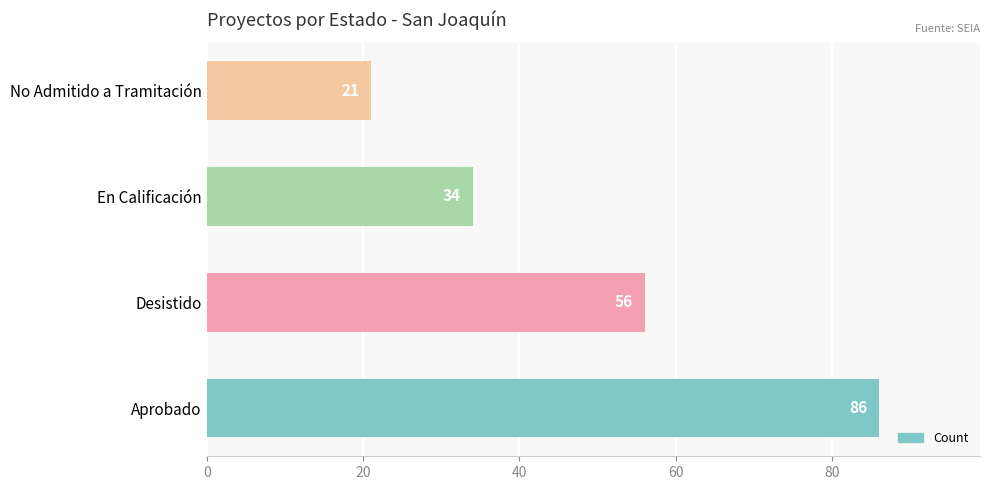

What is the difference between the maximum and minimum values?

65